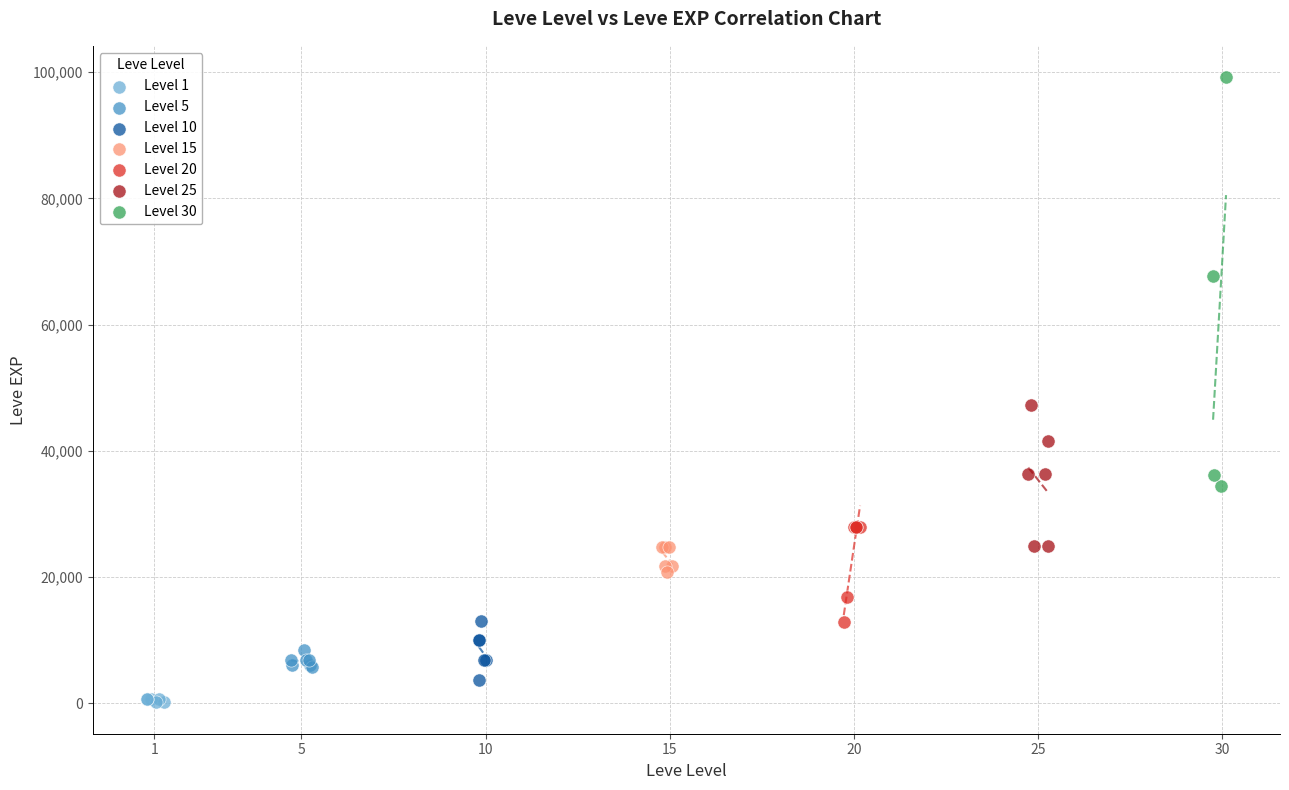

Which series contains the highest Y value?

Level 30